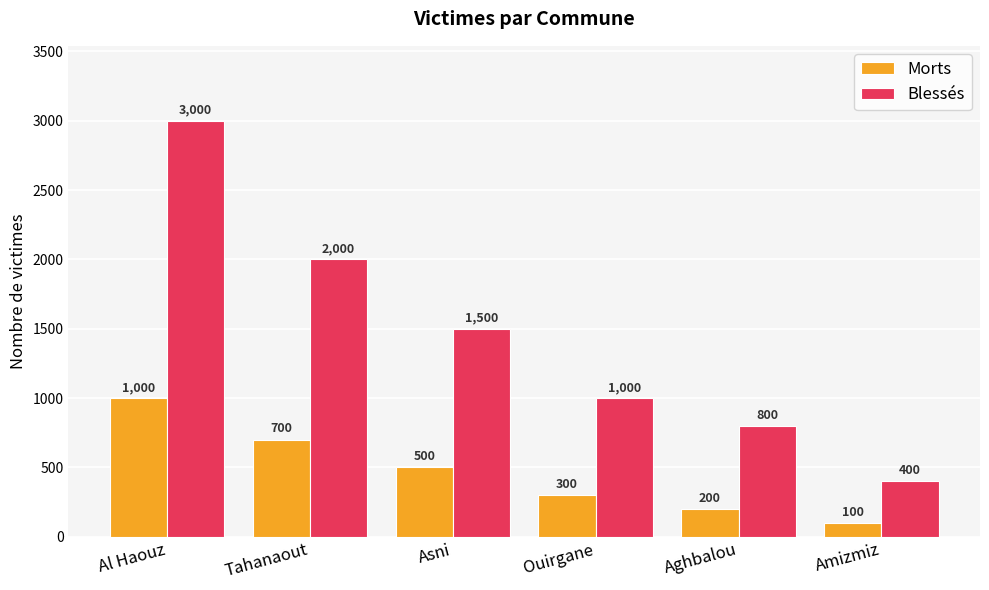

Reading right to left, extract all data points from this chart.

Morts: 100	200	300	500	700	1000
Blessés: 400	800	1000	1500	2000	3000